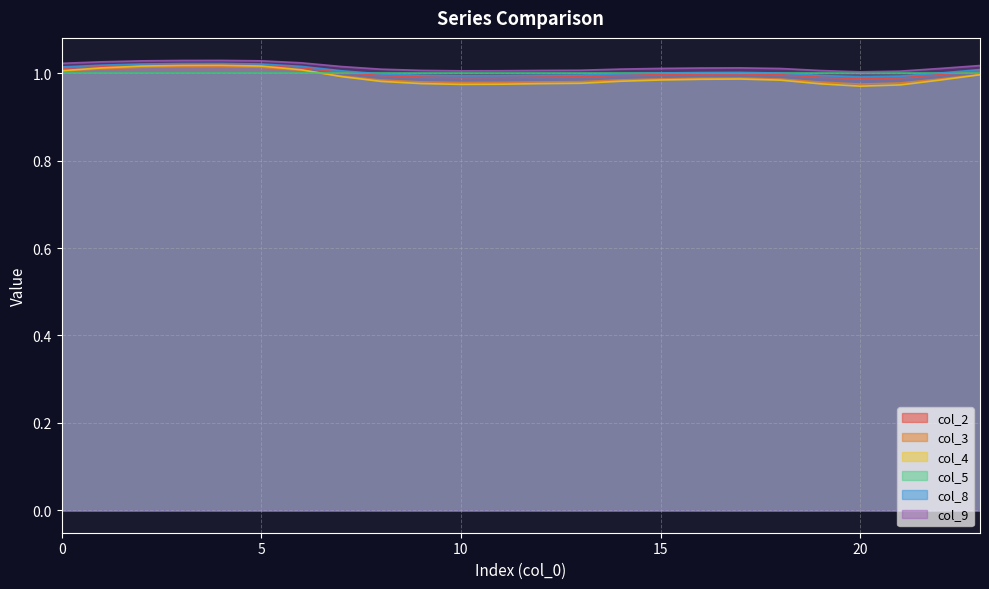

What is the maximum value for col_4?

1.0